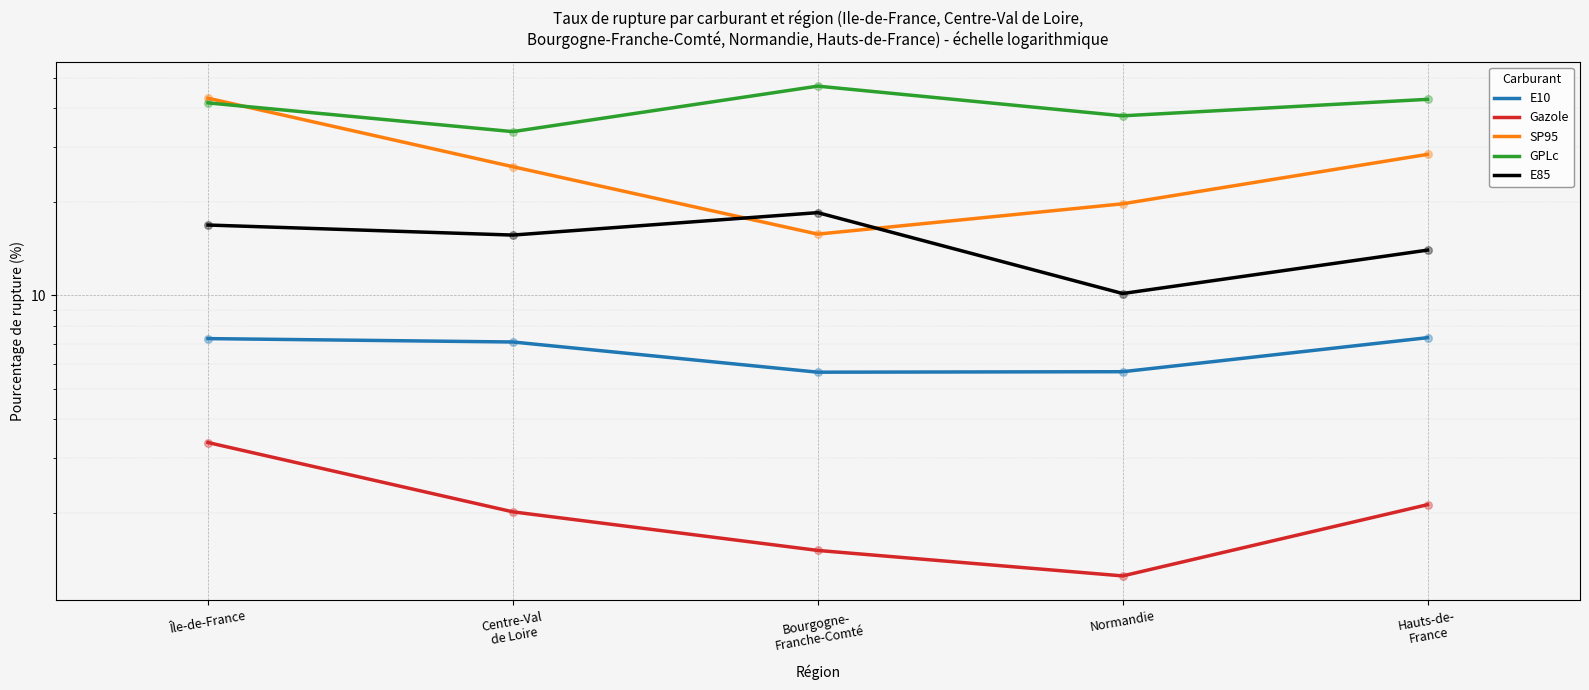

Which series contains the highest Y value?

GPLc